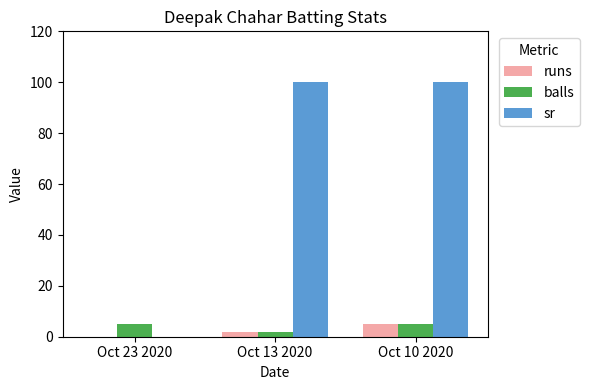

Which series changed the most between Oct 23 2020 and Oct 13 2020?

sr